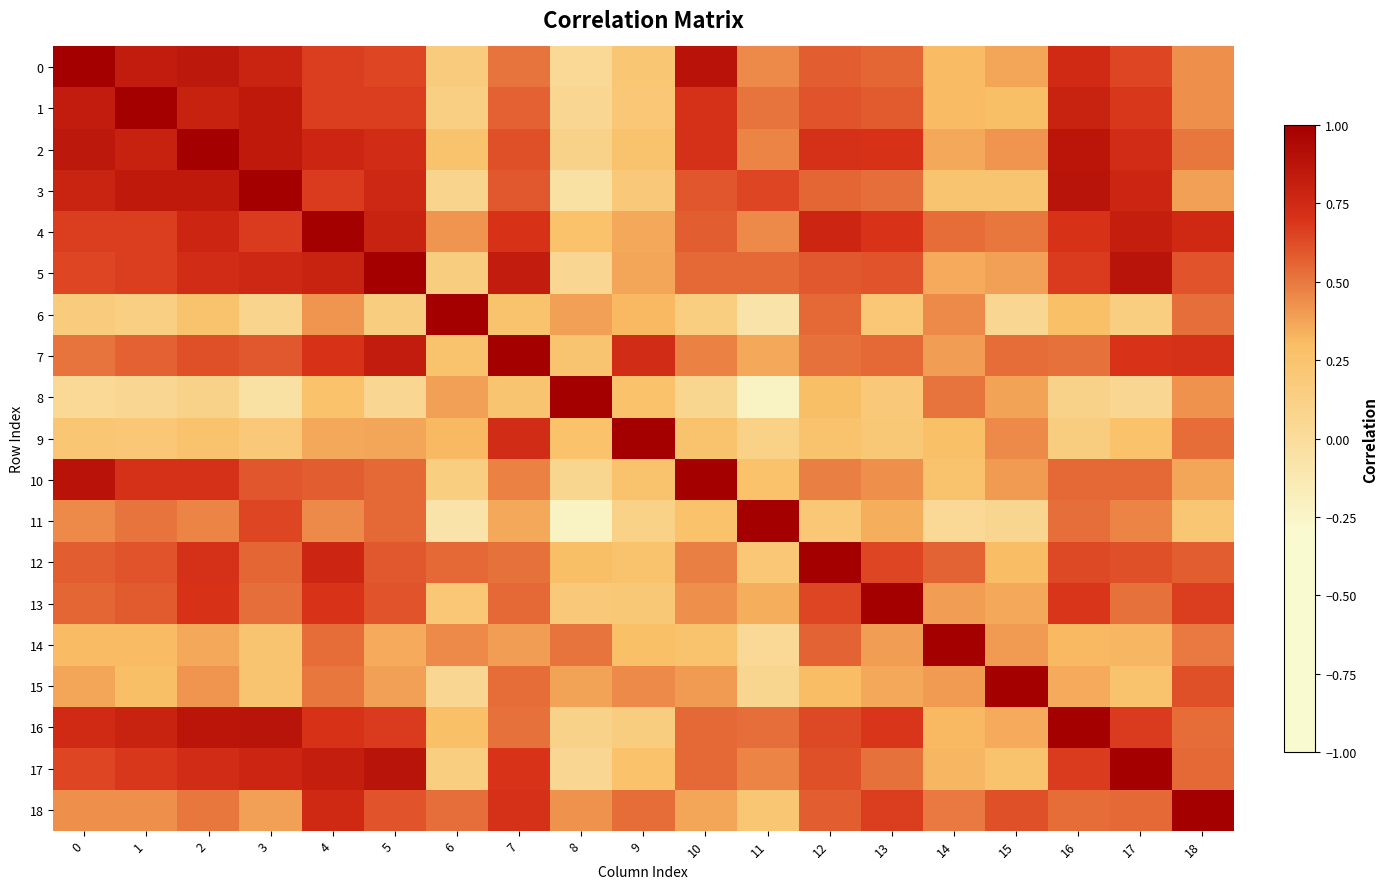

What is the total value across all series at 2?

11.7